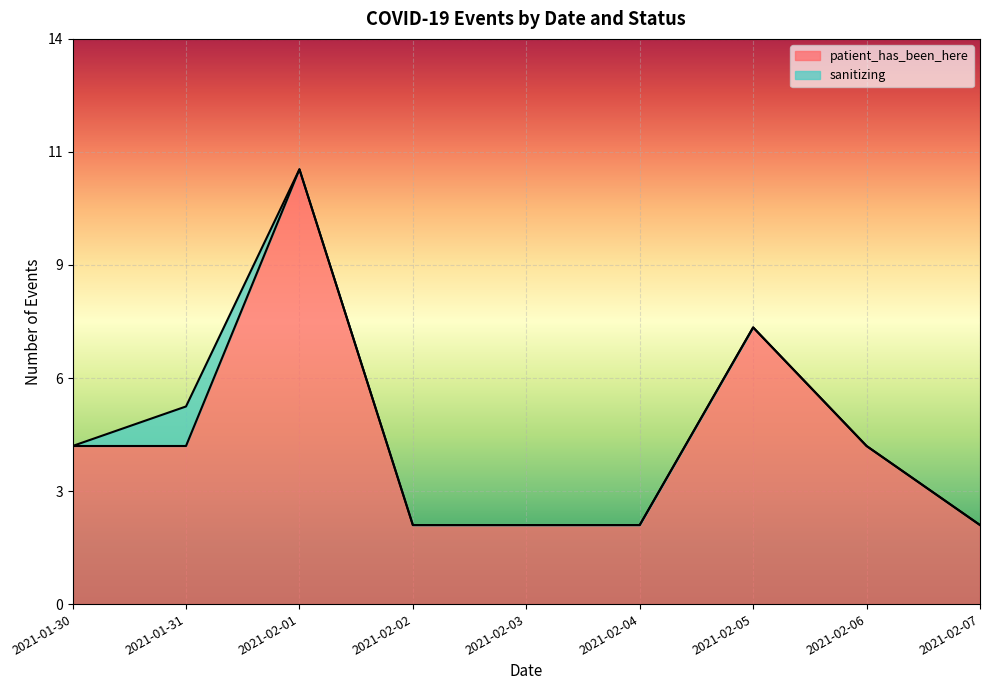

What is the change in value from 2021-01-31 to 2021-02-07?

-2